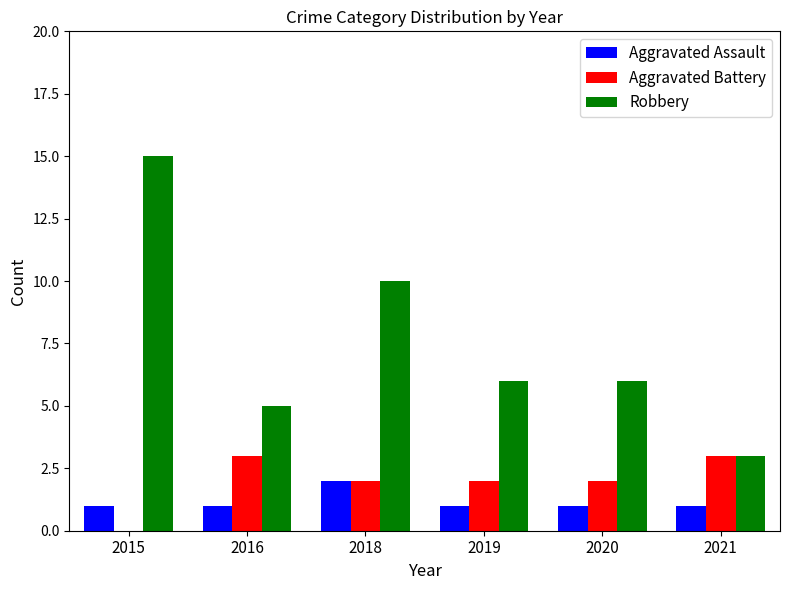

How many Aggravated Assault values are between 1 and 2?

6